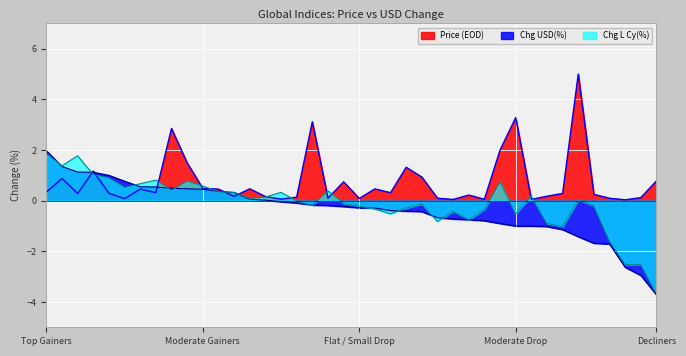

How many categories are shown in the chart?

40